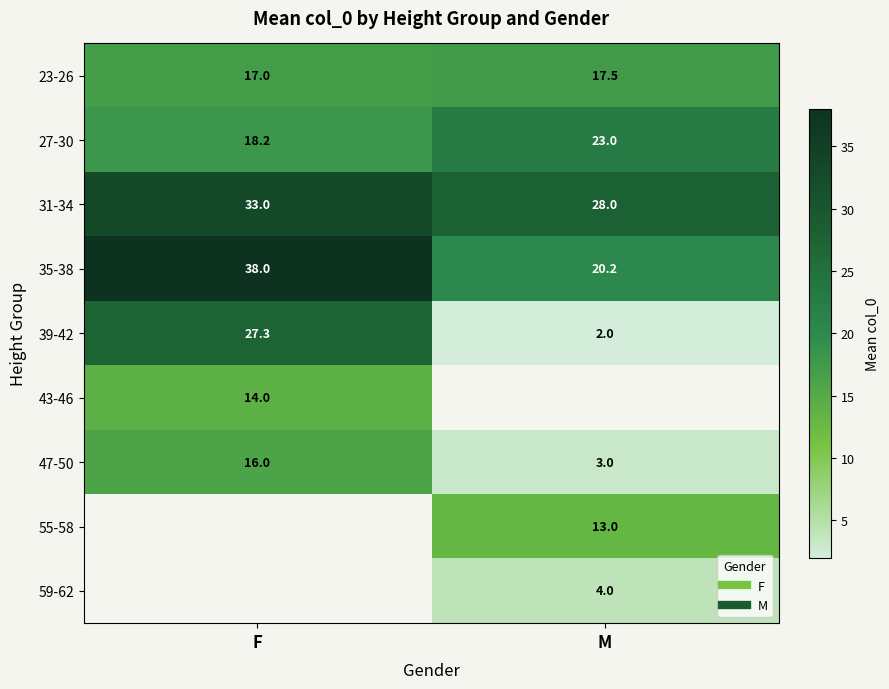

Is the value of 39-42 at F greater than the value of 47-50 at M?

Yes